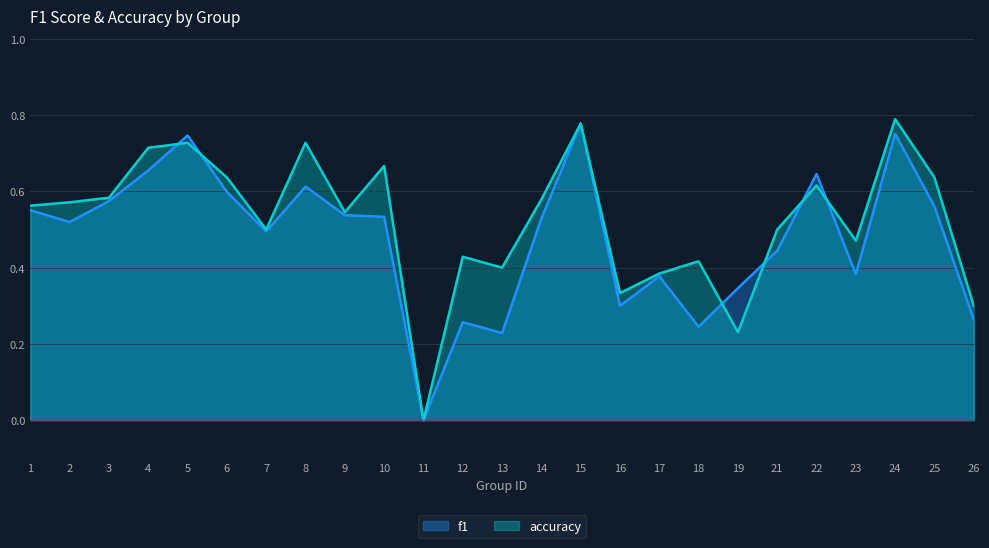

What is the sum of all accuracy values?

13.1